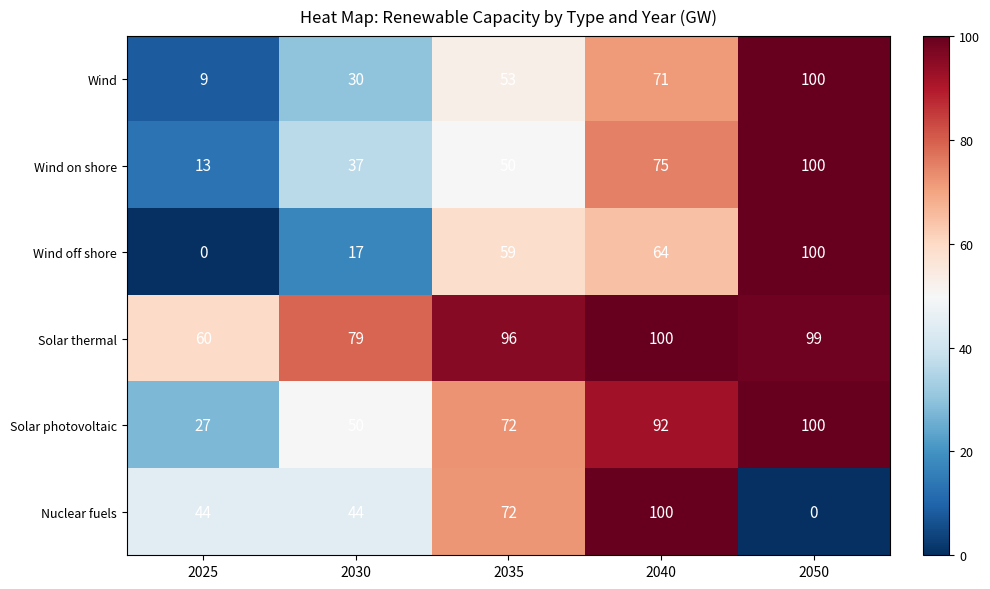

True or false: Solar thermal has a value of 60 at 2040.

False